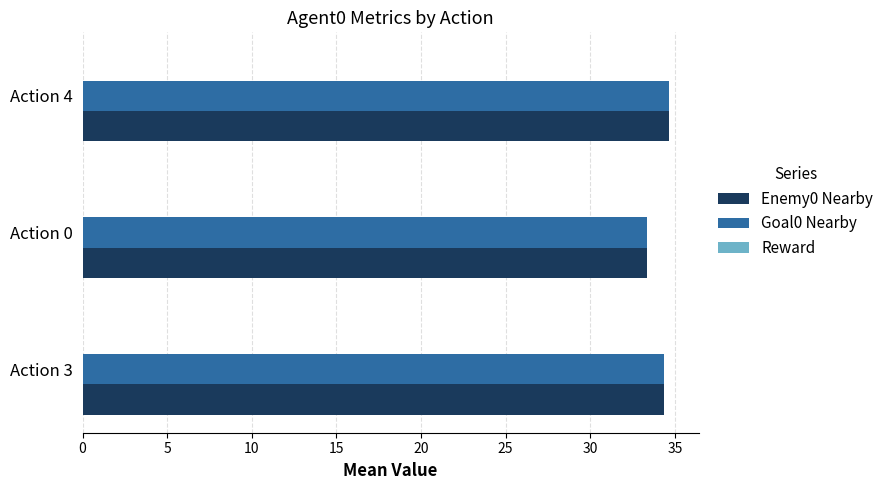

True or false: Enemy0 Nearby has a value of 13.9 at Action 4.

False